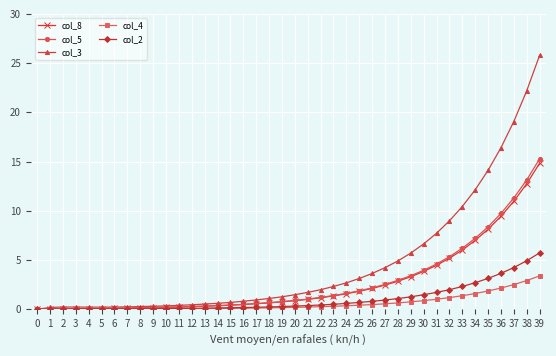

At which category is the sum across all series the highest?

39